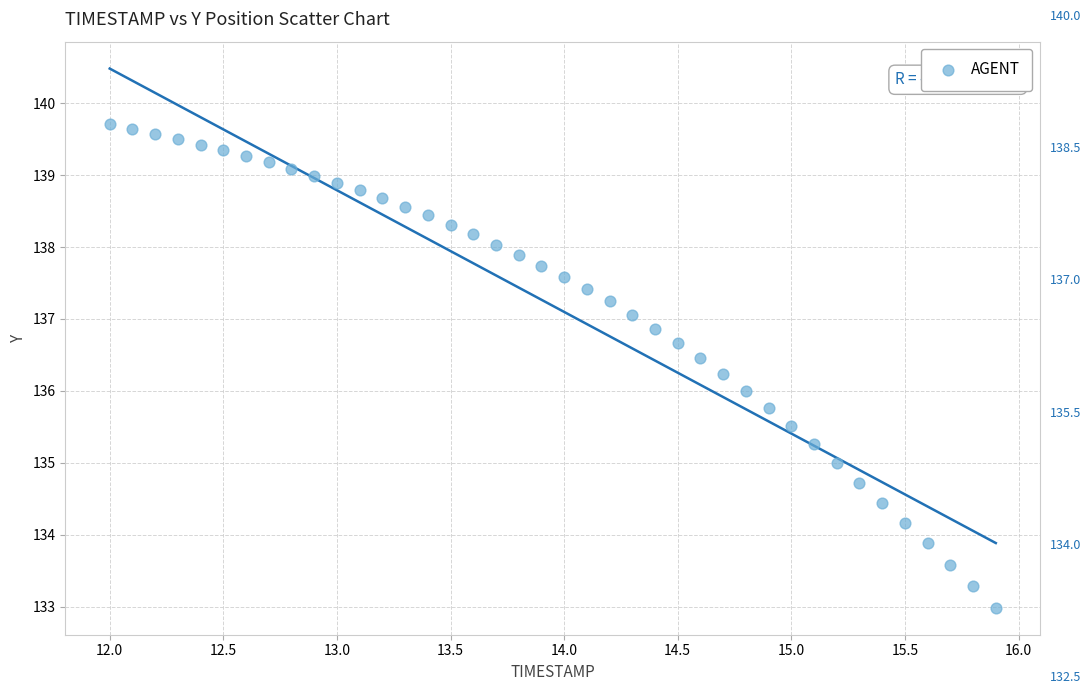

What is the range of Y values (max minus min)?

6.7